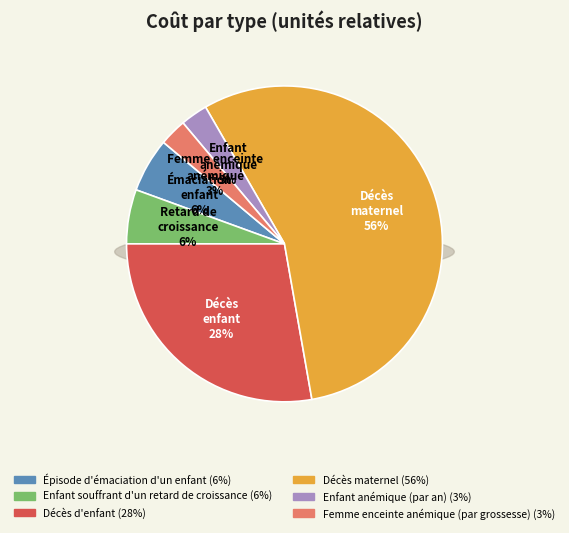

How many segments does this pie chart have?

6